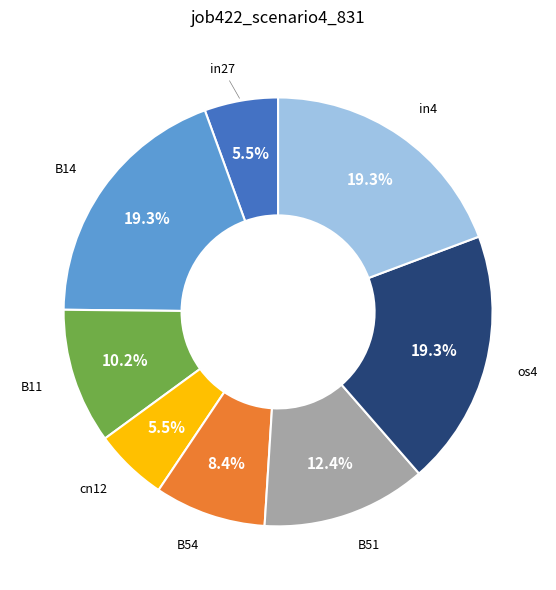

Is there any slice that represents more than half of the pie?

No